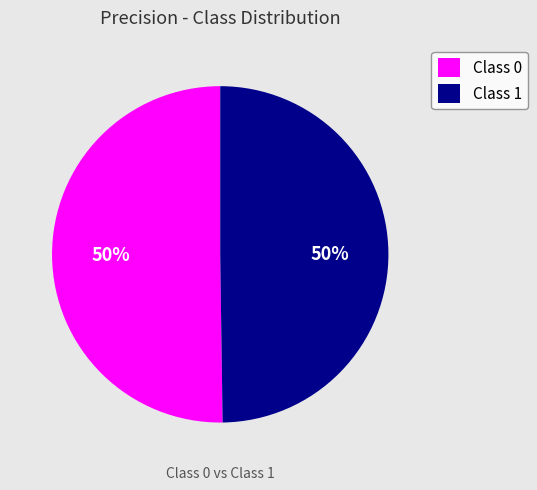

Is it true that Class 1 is 50% of the pie?

True